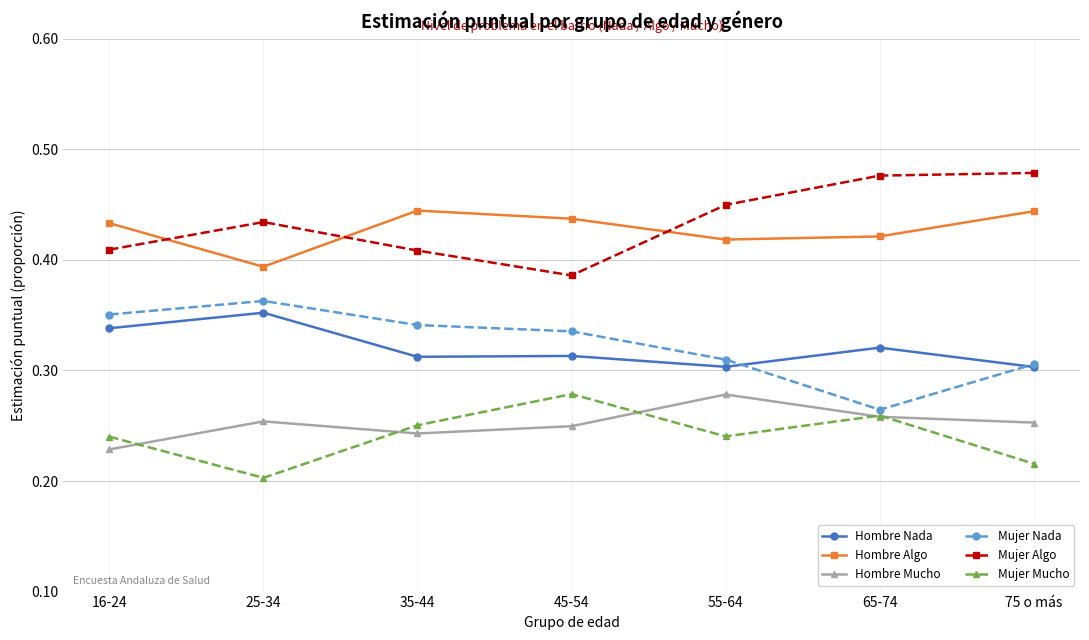

What is the total value across all series at 75 o más?

2.0